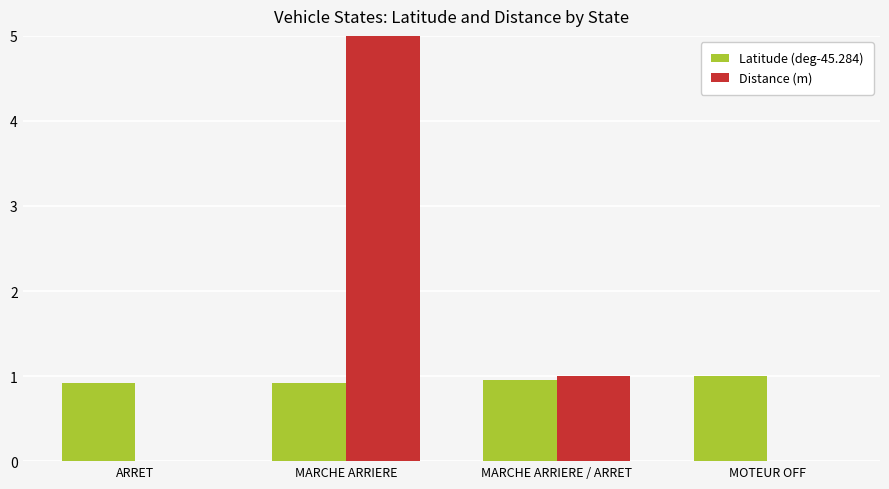

At which category is the sum across all series the highest?

MARCHE ARRIERE